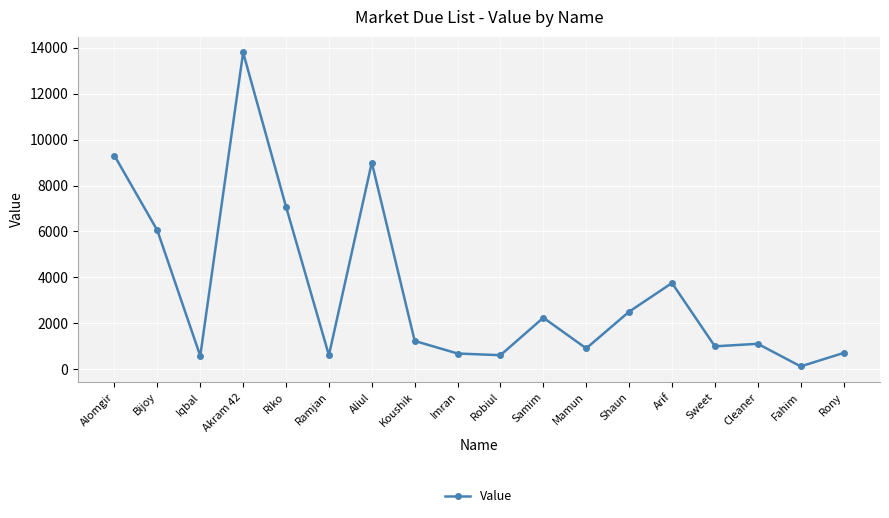

What is the difference between the maximum and minimum values?

13682